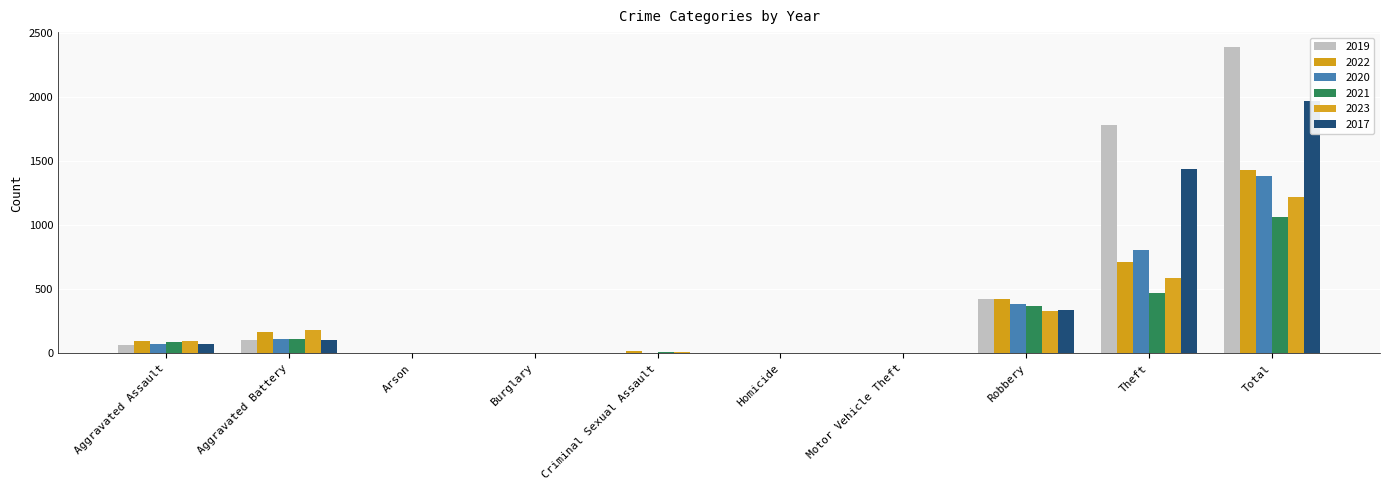

How many groups of bars are there?

10